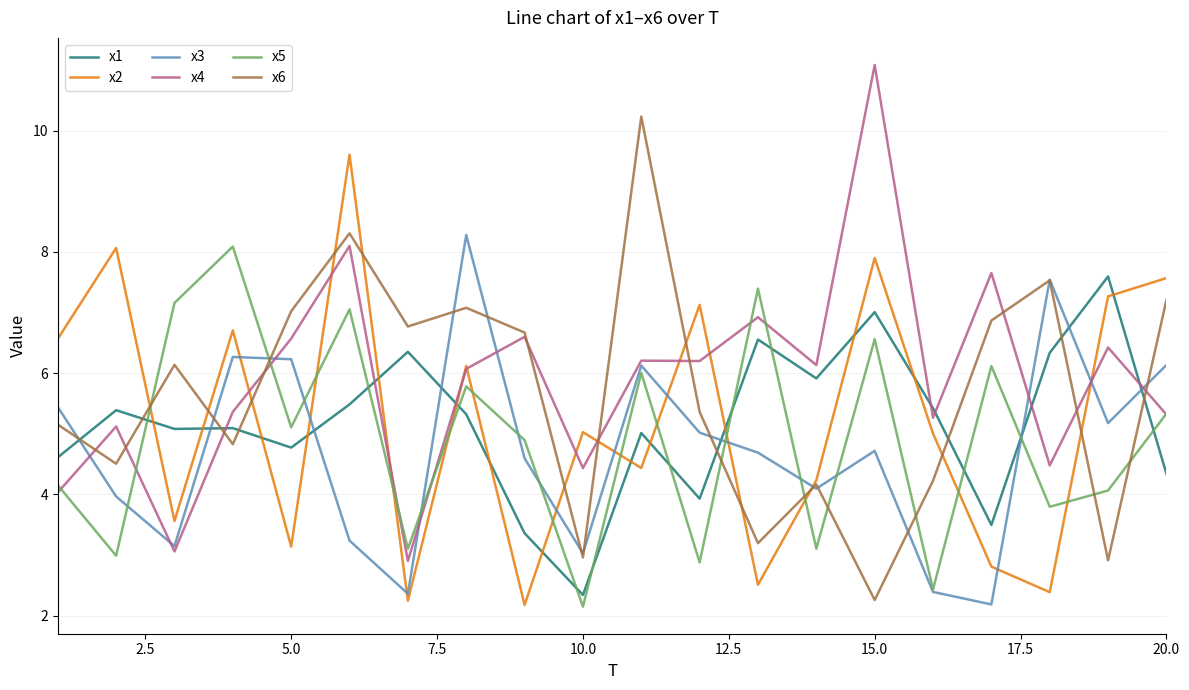

What is the maximum value for x1?

7.6